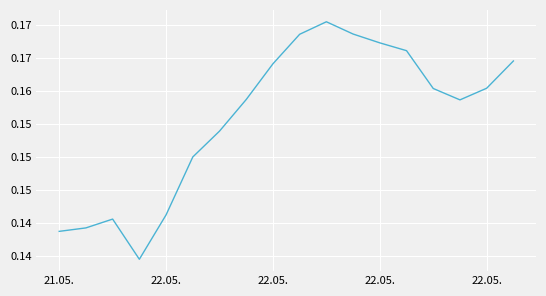

What is the maximum value shown in the chart?

0.2